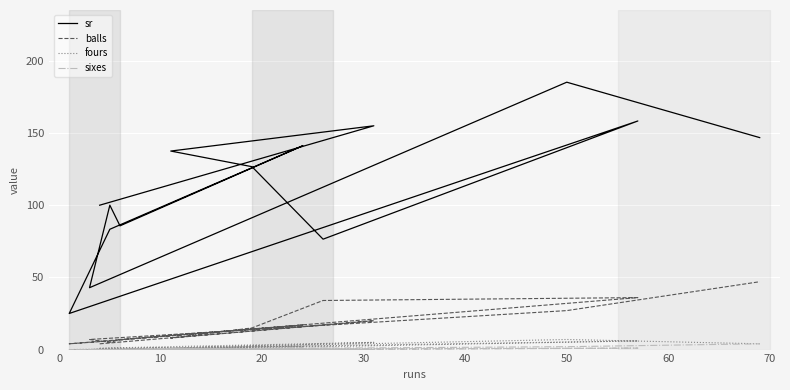

Reading left to right, extract all data points from this chart.

sr: 100.0	155.0	137.5	126.7	76.5	158.3	25.0	83.3	141.2	85.7	100.0	42.9	185.2	146.8
balls: 4.0	20.0	8.0	15.0	34.0	36.0	4.0	6.0	17.0	7.0	5.0	7.0	27.0	47.0
fours: 1.0	5.0	1.0	2.0	2.0	6.0	0.0	0.0	2.0	1.0	1.0	0.0	7.0	4.0
sixes: 0.0	0.0	1.0	0.0	0.0	1.0	0.0	0.0	1.0	0.0	0.0	0.0	2.0	4.0